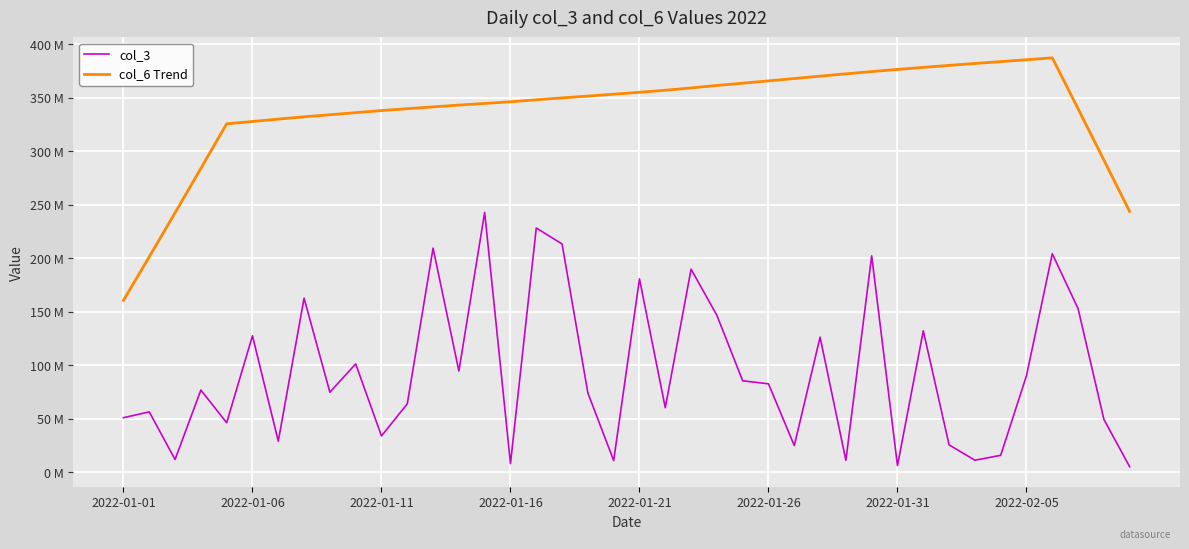

What are all the series names shown in the legend?

col_3, col_6 Trend